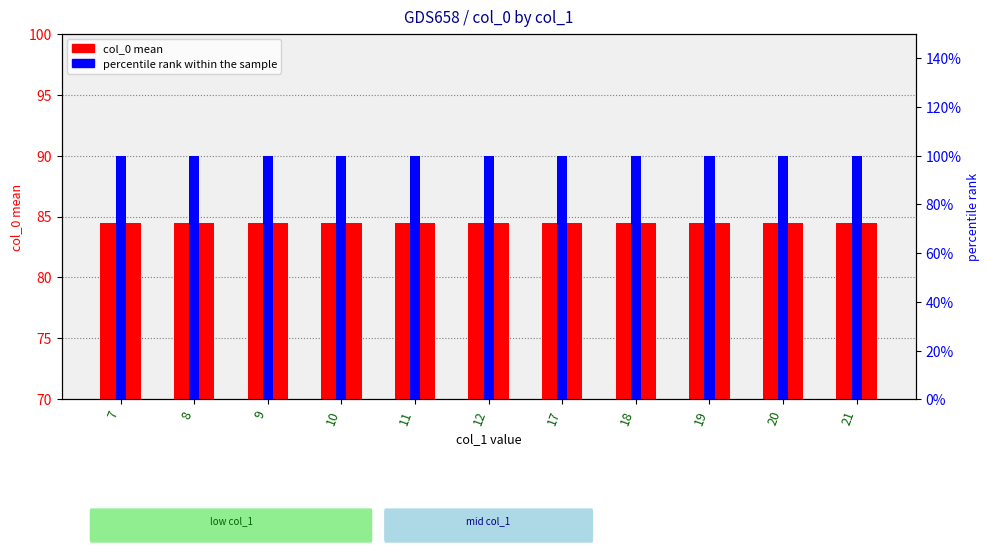

What is the sum of all percentile rank within the sample values?

11.0